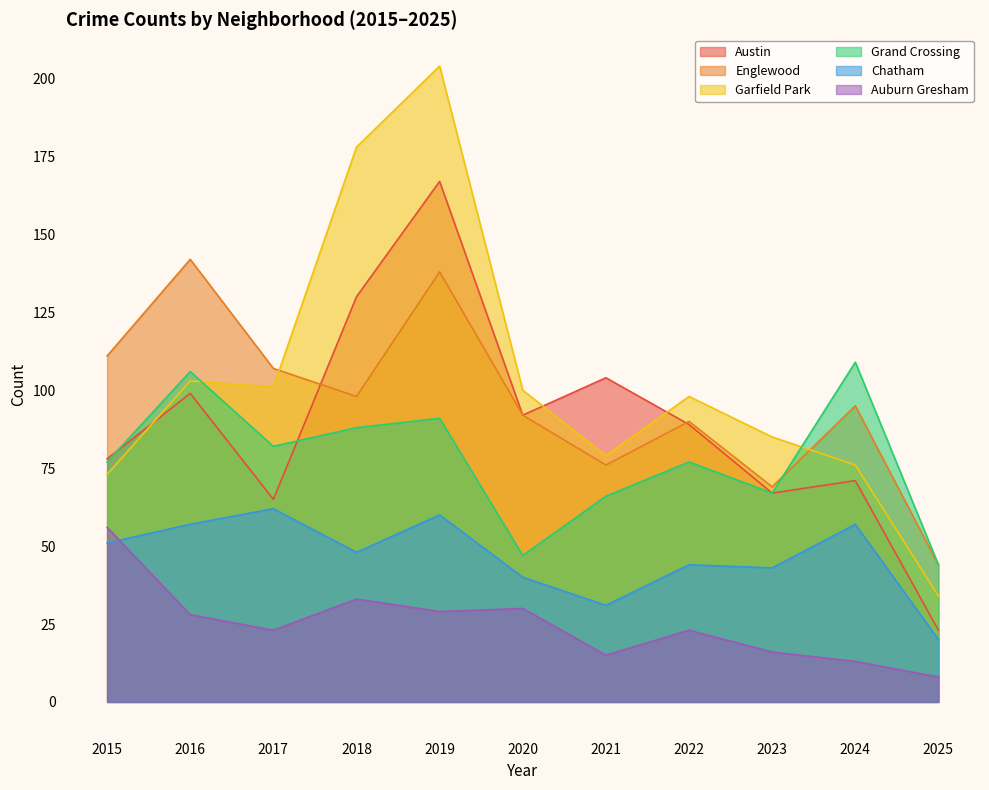

What is the average value of the Englewood series?

97